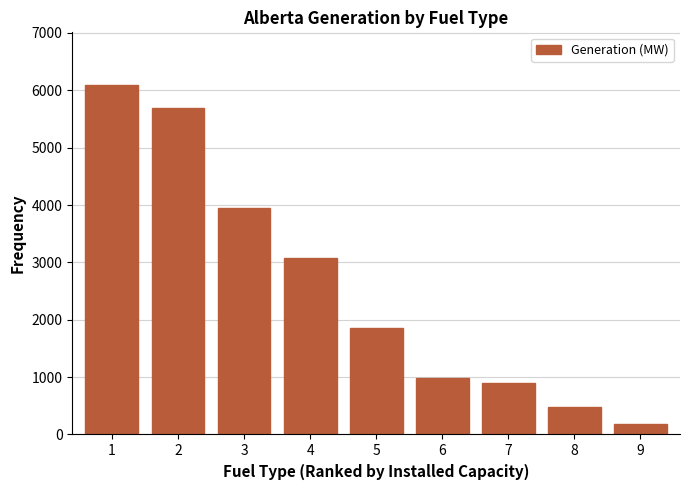

Reading left to right, list all the values displayed in this chart.

1=6097	2=5684	3=3942	4=3078	5=1850	6=984	7=899	8=479	9=190